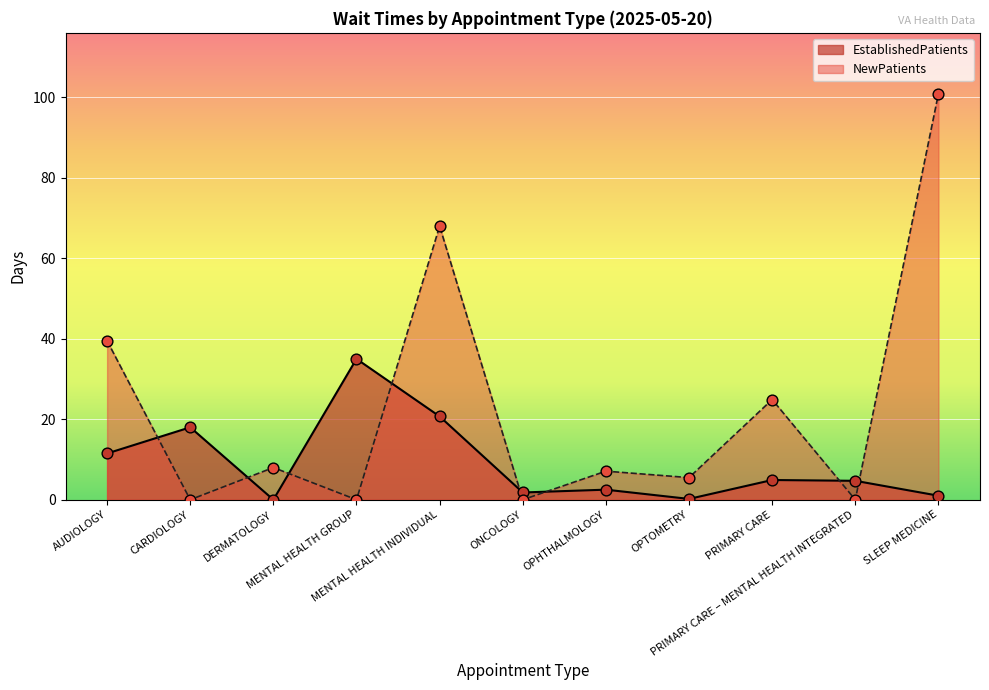

Which series reaches the maximum Y coordinate?

NewPatients